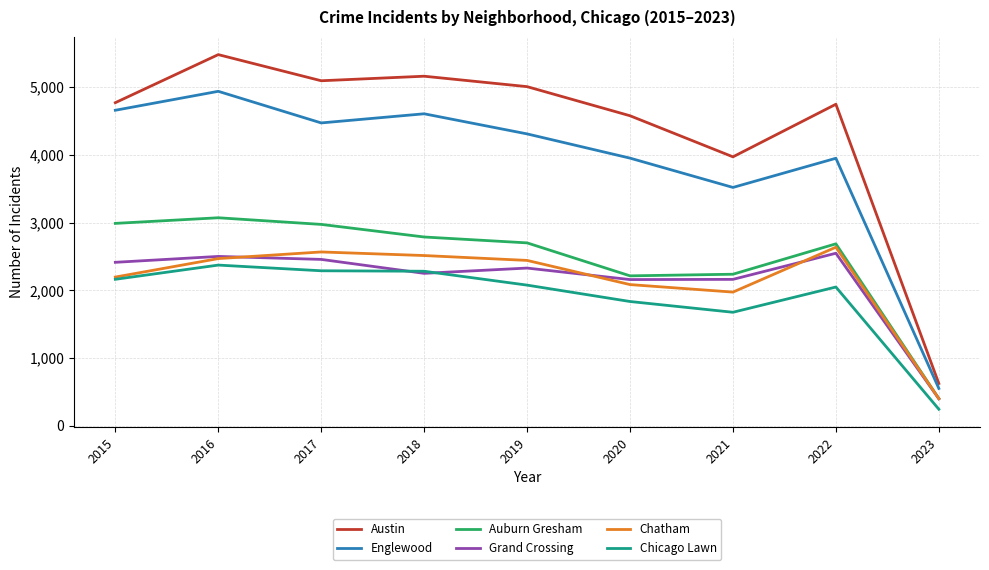

How many lines are shown in the chart?

6